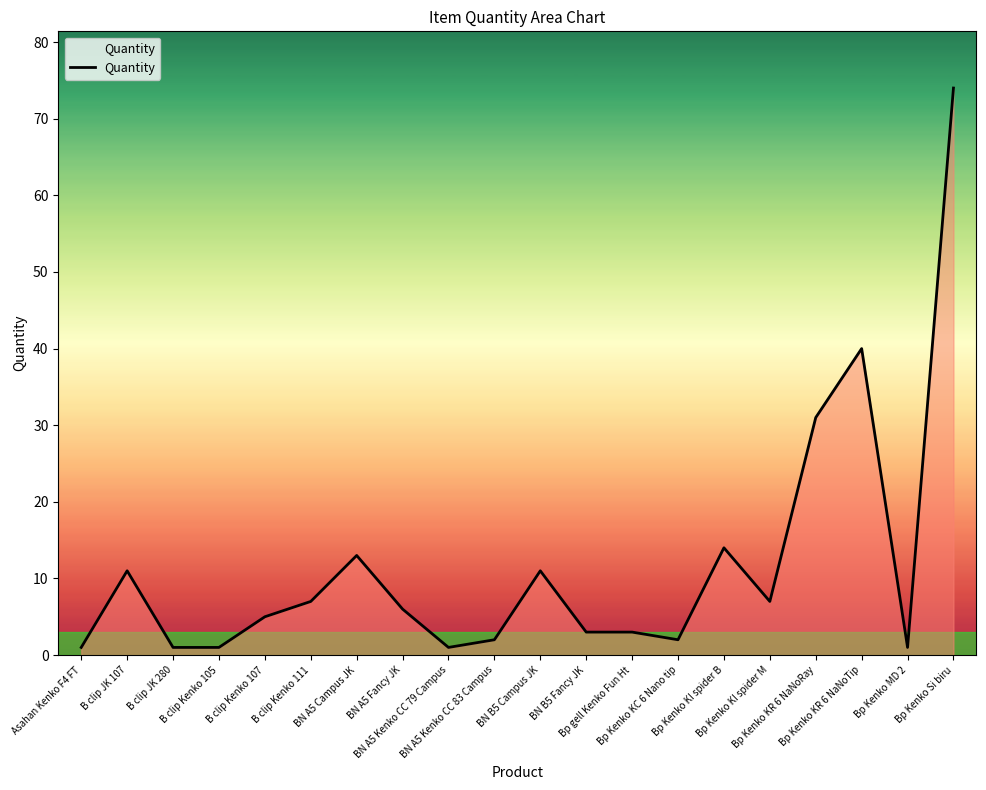

What is the difference between the maximum and minimum values?

73